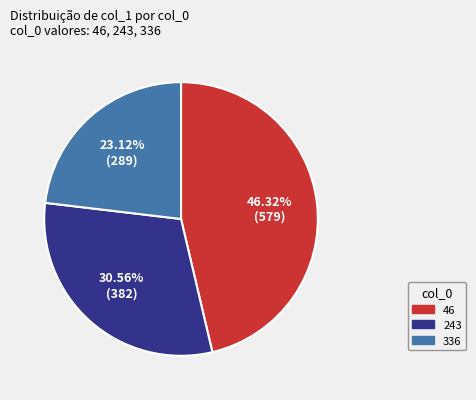

To the nearest percent, what is the average slice percentage?

33%